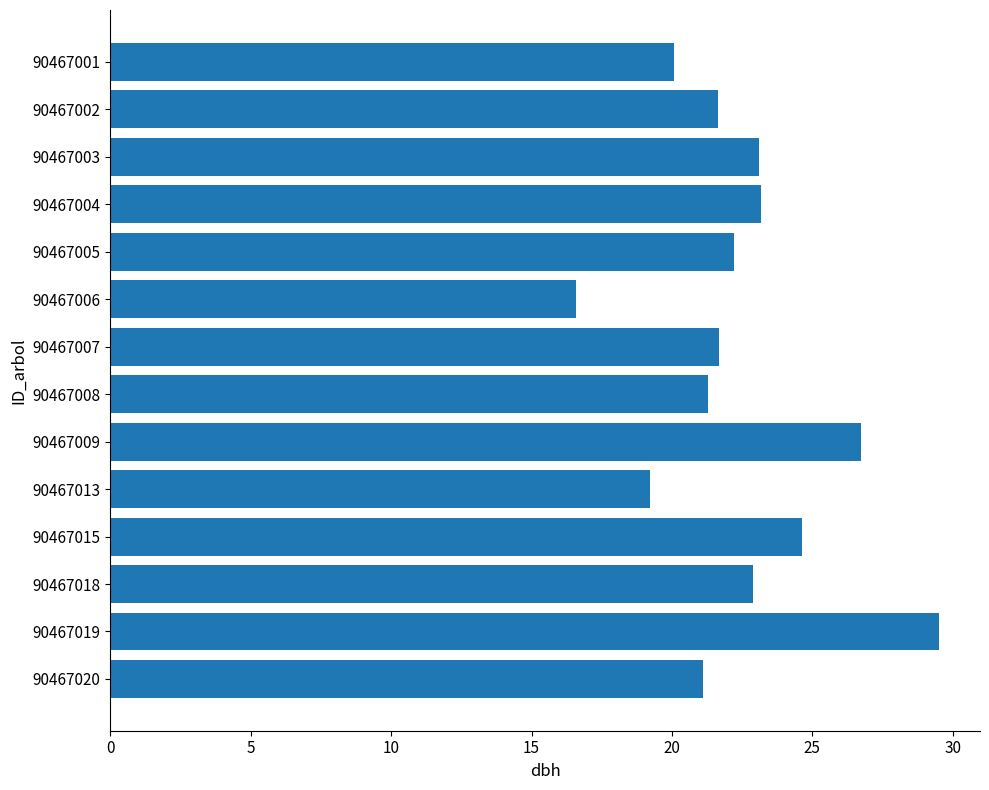

What is the smallest value displayed?

16.6